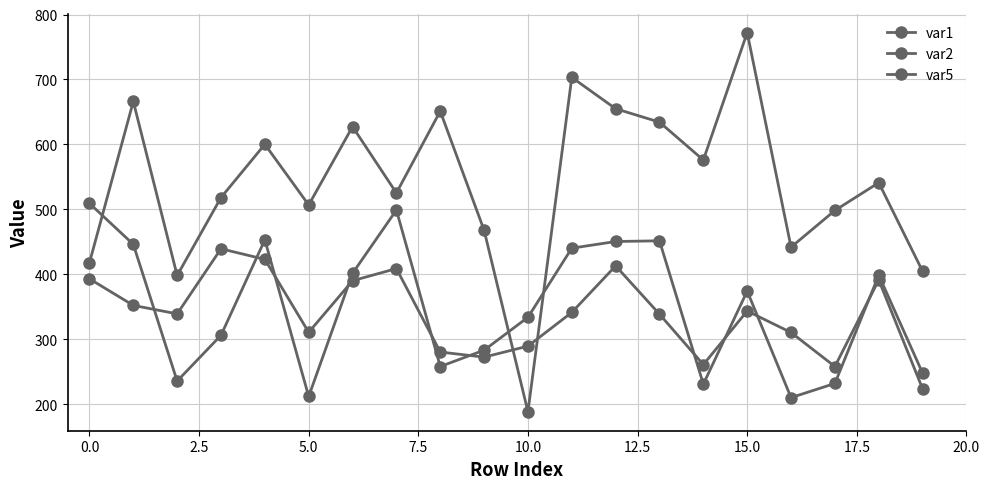

How many categories are shown in the chart?

20